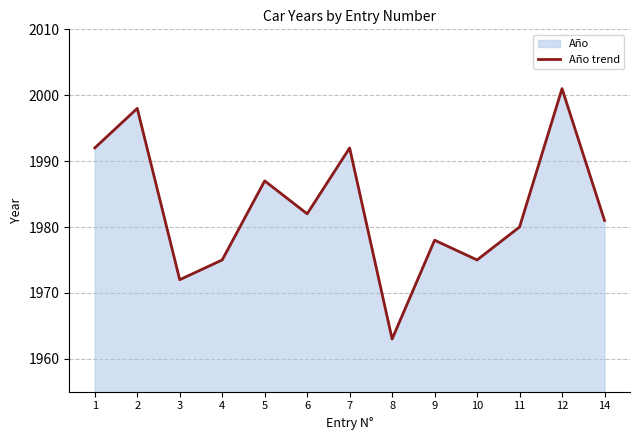

Reading right to left, transcribe all the data shown in this chart.

14=1981	12=2001	11=1980	10=1975	9=1978	8=1963	7=1992	6=1982	5=1987	4=1975	3=1972	2=1998	1=1992